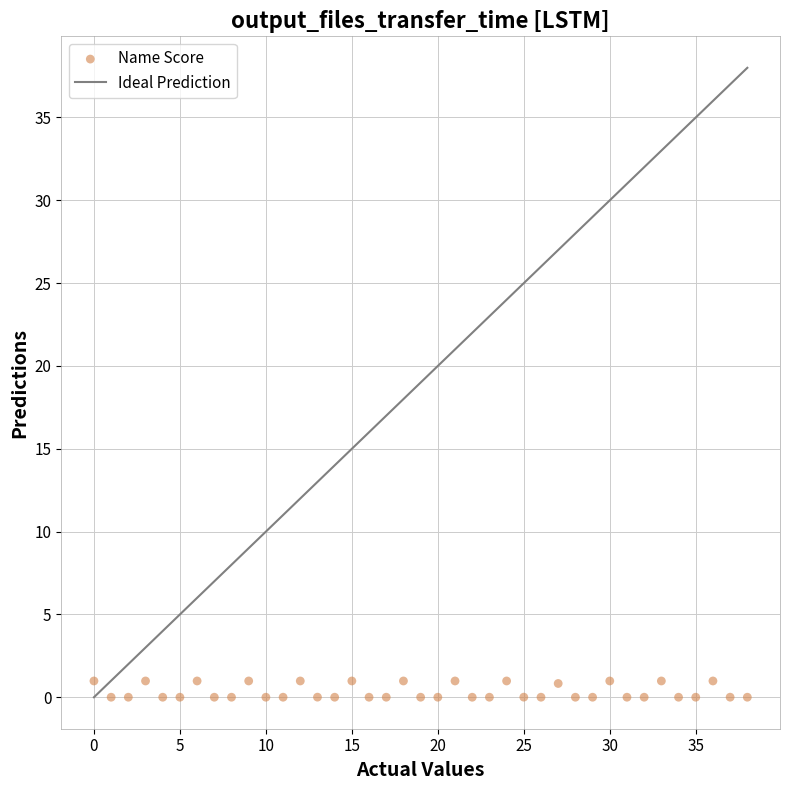

What is the range of Y values (max minus min)?

1.0